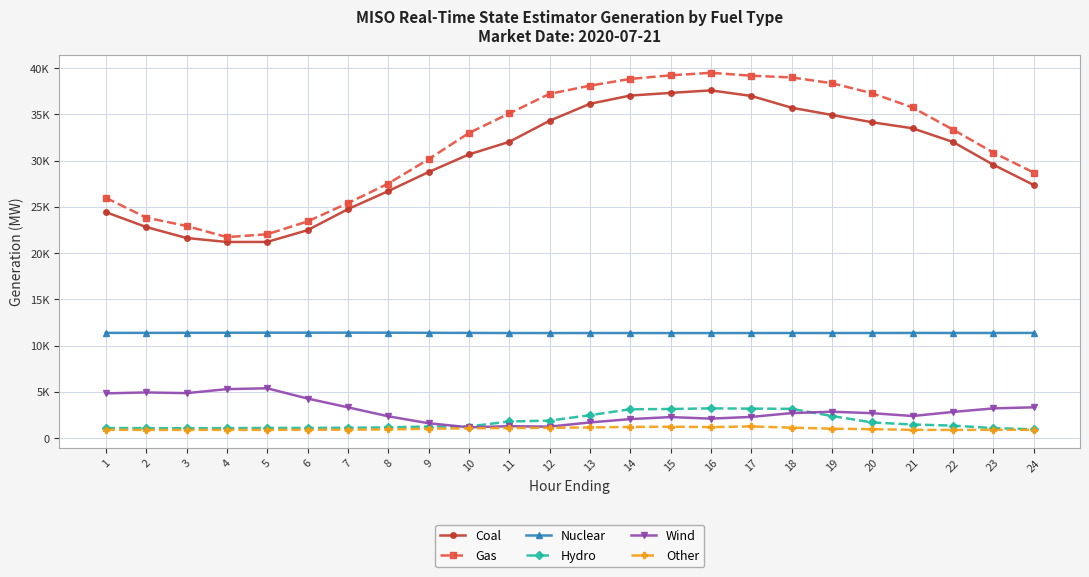

The value of Coal at 13 is 36145.0. True or false?

True